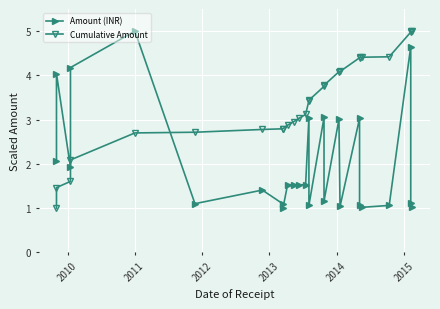

True or false: Cumulative Amount has a value of 7.1 at 21.

False